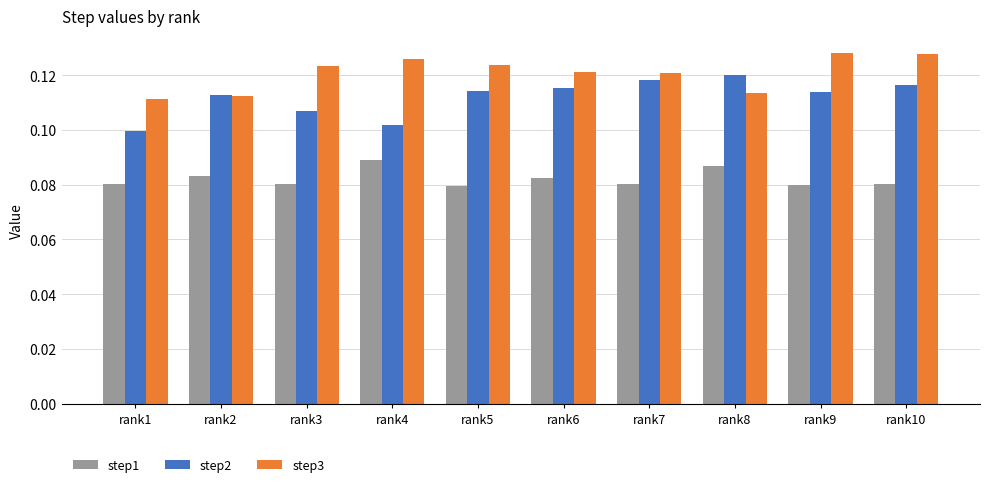

Count the step3 values in the range 0 to 1.

10